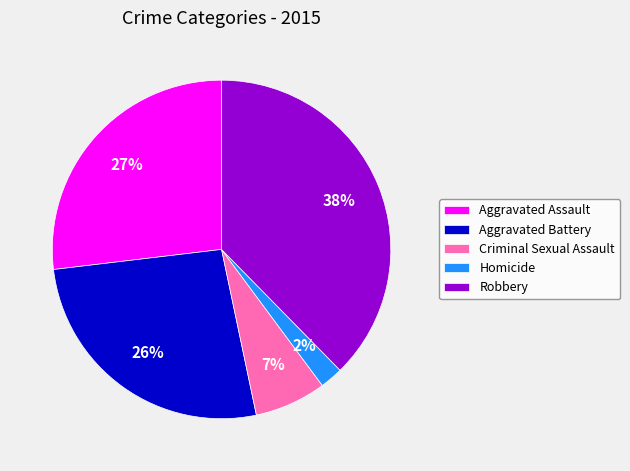

Which slice is the smallest?

Homicide